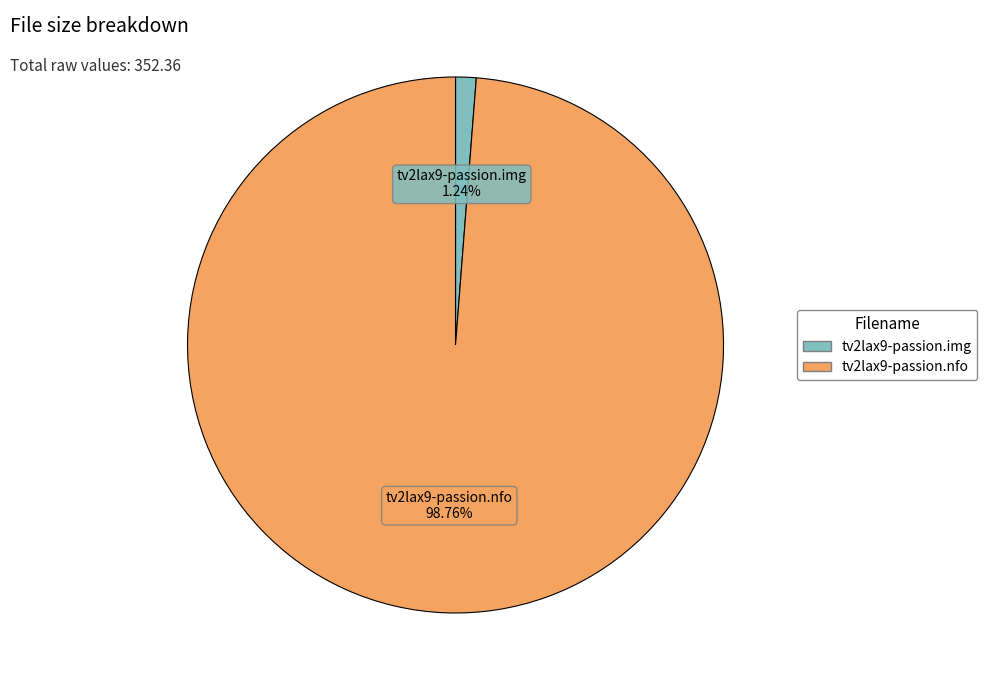

To the nearest percent, what is the combined percentage of tv2lax9-passion.nfo and tv2lax9-passion.img?

100%